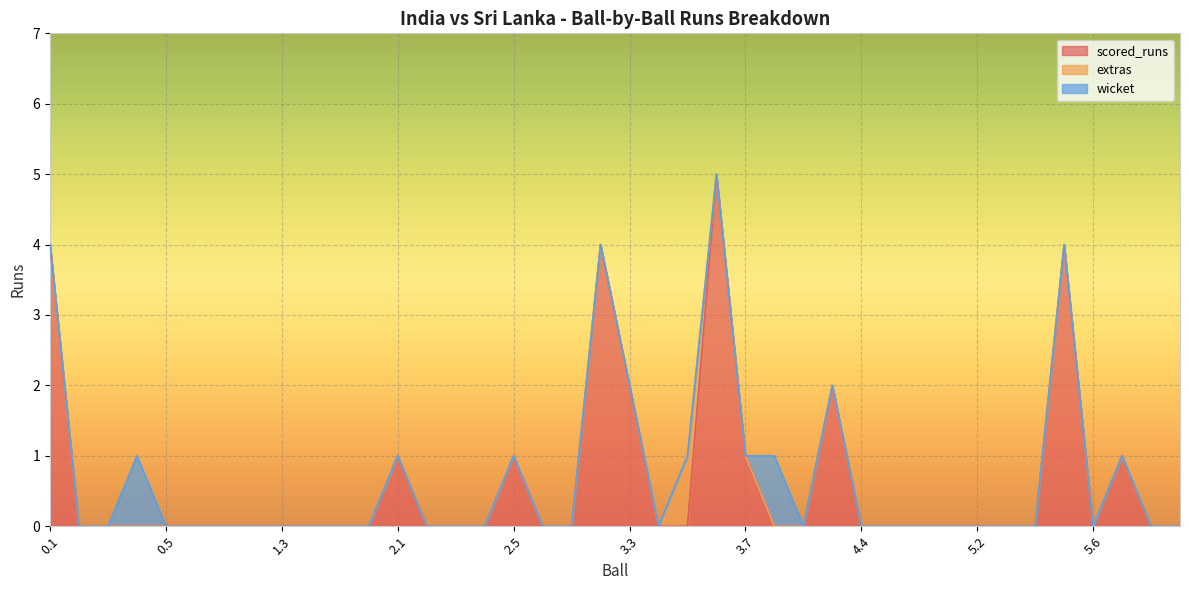

What is the spread (max minus min) of values at 0.4?

1